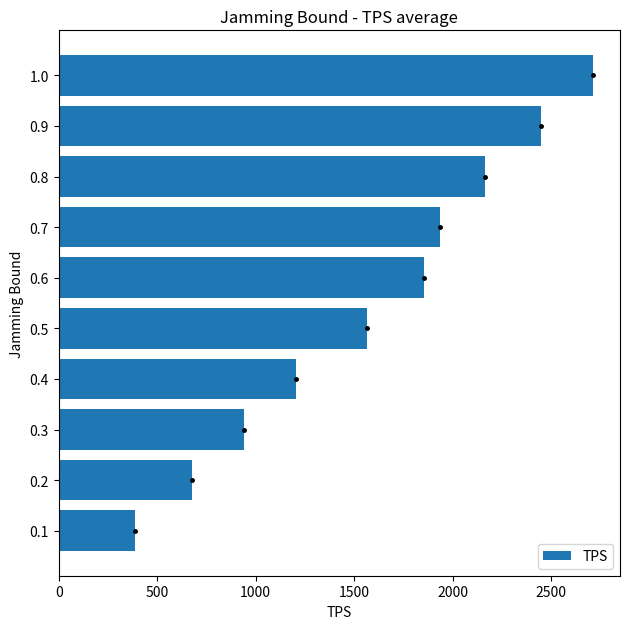

Reading bottom to top, what are all the values shown in this chart?

390	677	942	1206	1563	1857	1936	2163	2449	2714